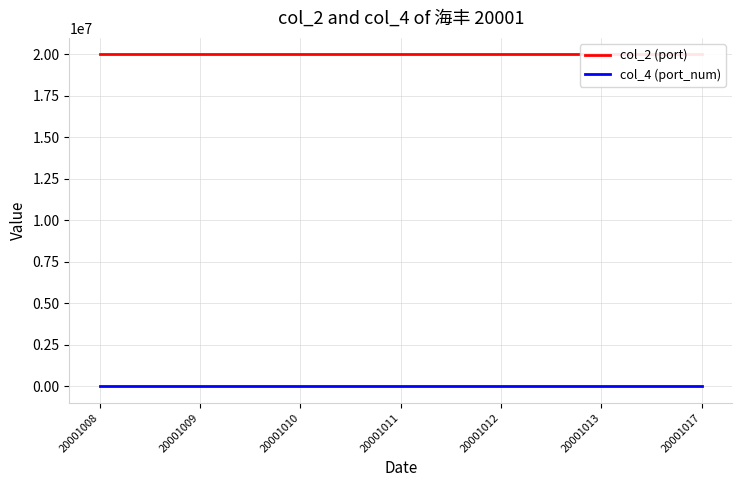

True or false: col_2 (port) has a value of 29843132 at 20001013.

False